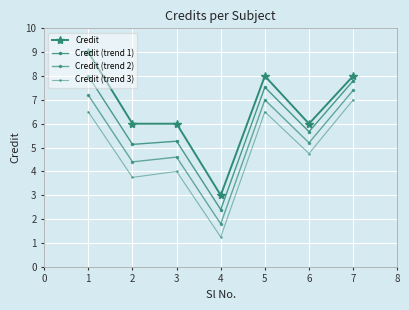

What is the lowest value of the Credit (trend 1) series?

2.4